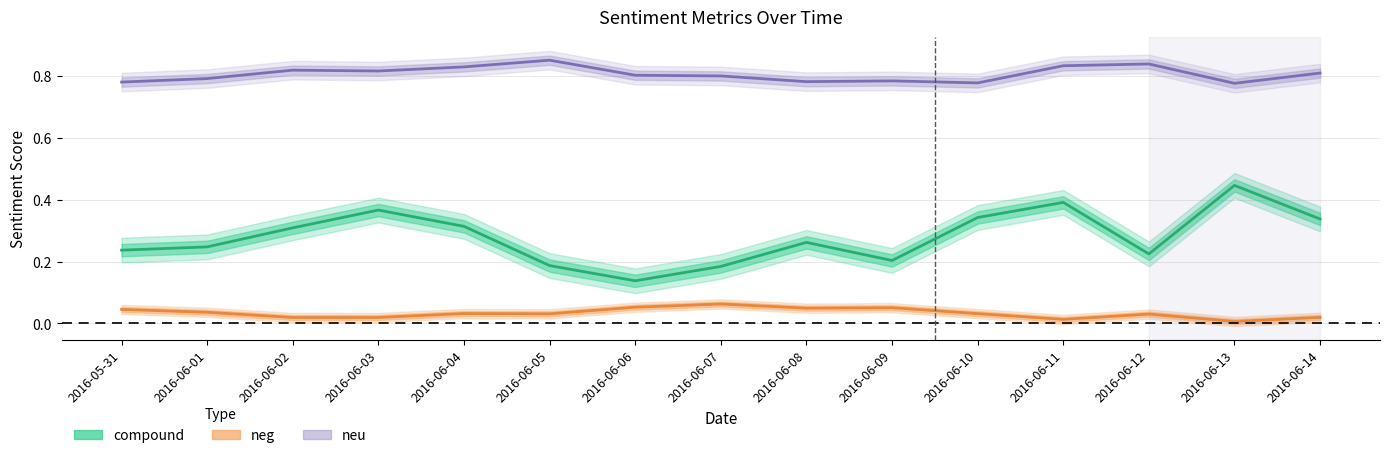

Between 2016-06-01 and 2016-06-13, which series saw the biggest shift?

compound